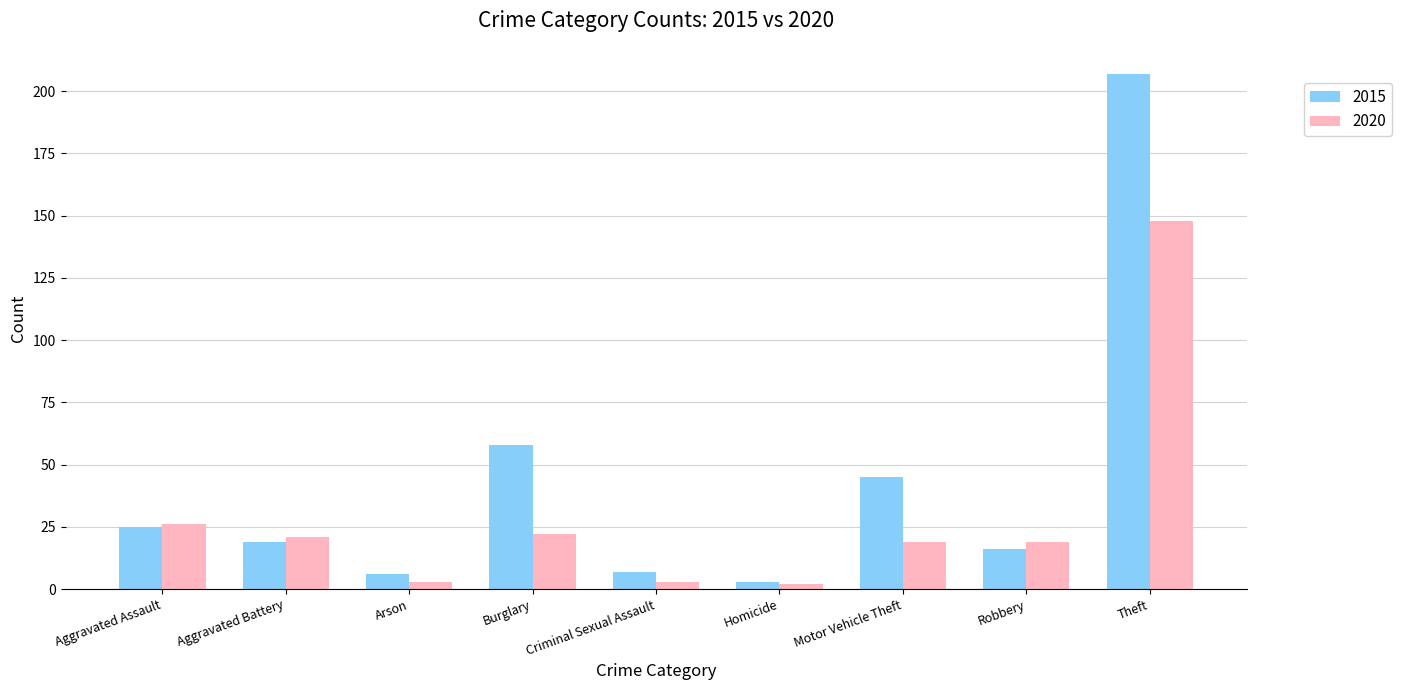

The value of 2015 at Theft is 207. True or false?

True